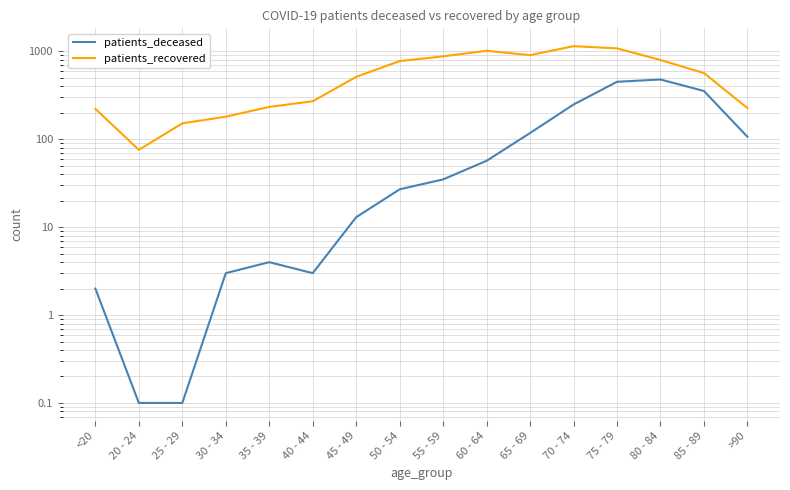

Does the chart have visible grid lines?

Yes